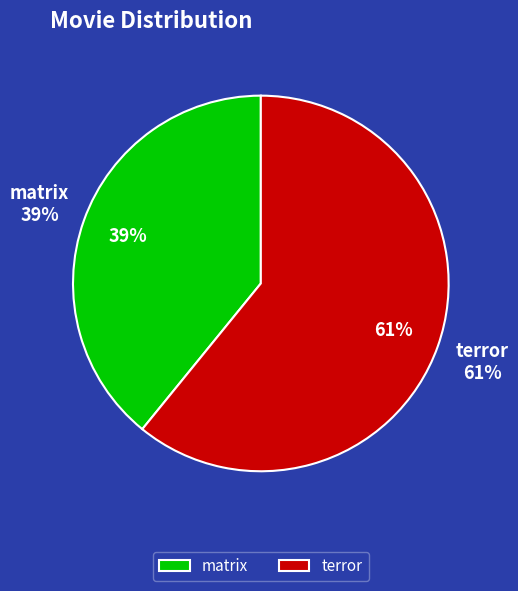

Which slice is the largest?

terror